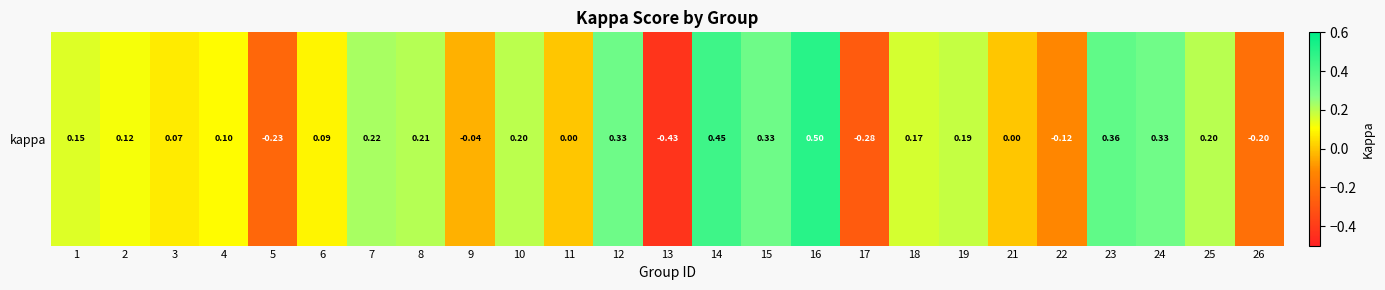

Is it true that the value at 8 is 0.2?

True